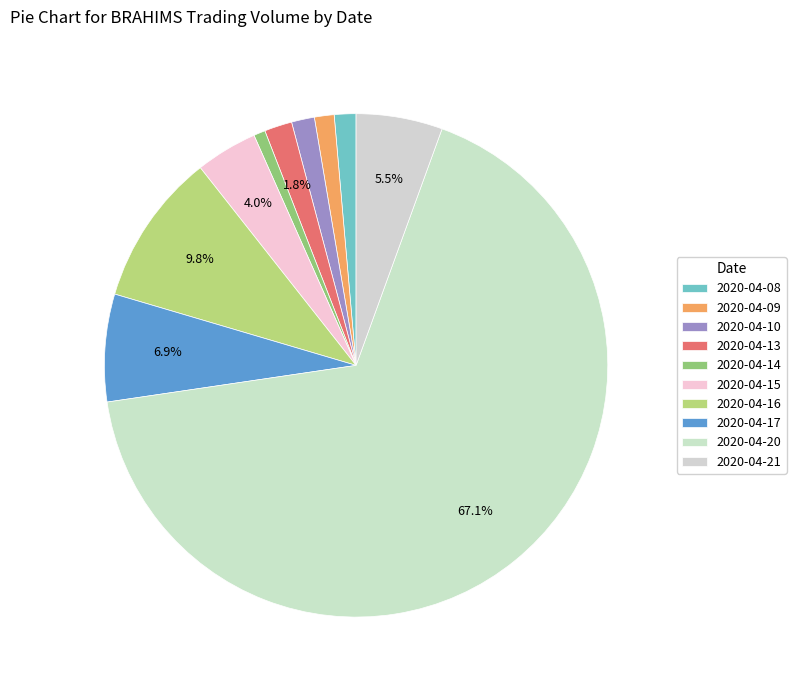

What is the total percentage of 2020-04-16 and 2020-04-08?

11.2%